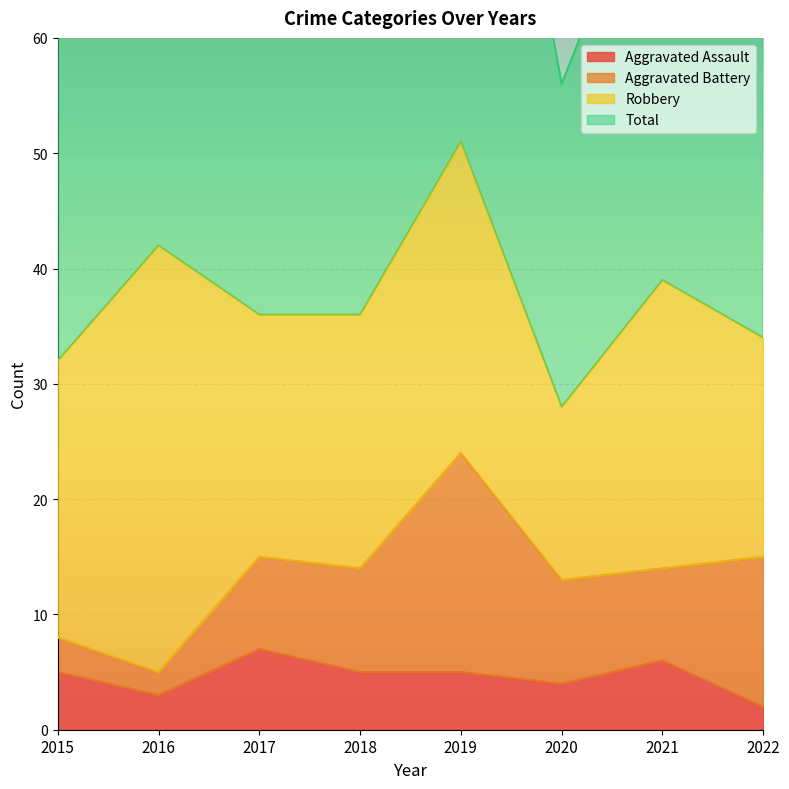

What is the value of the Total point at the 8th from the left?

69